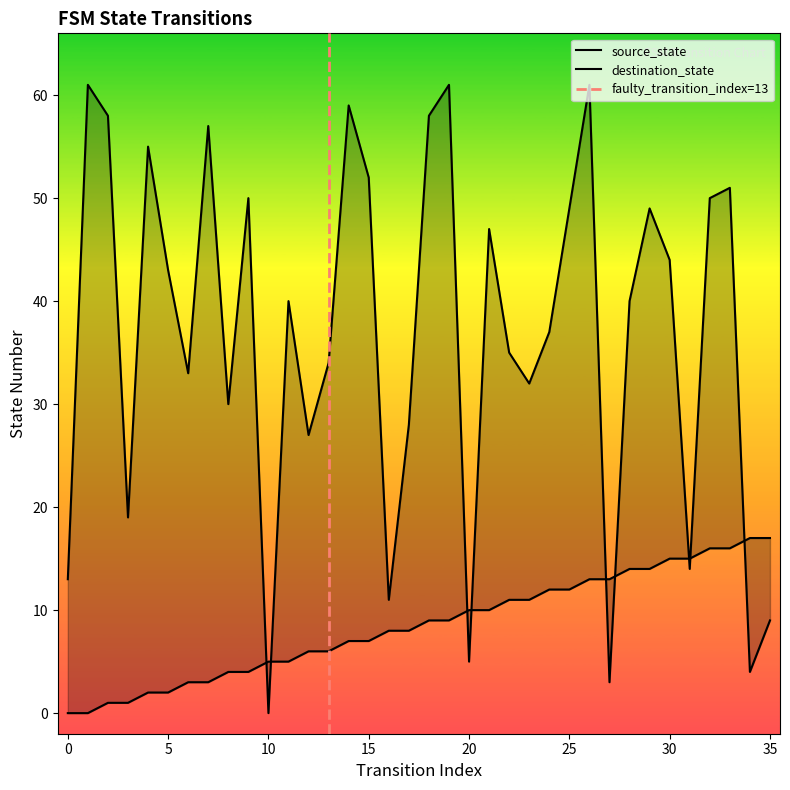

Between 6 and 10, which series saw the biggest shift?

destination_state